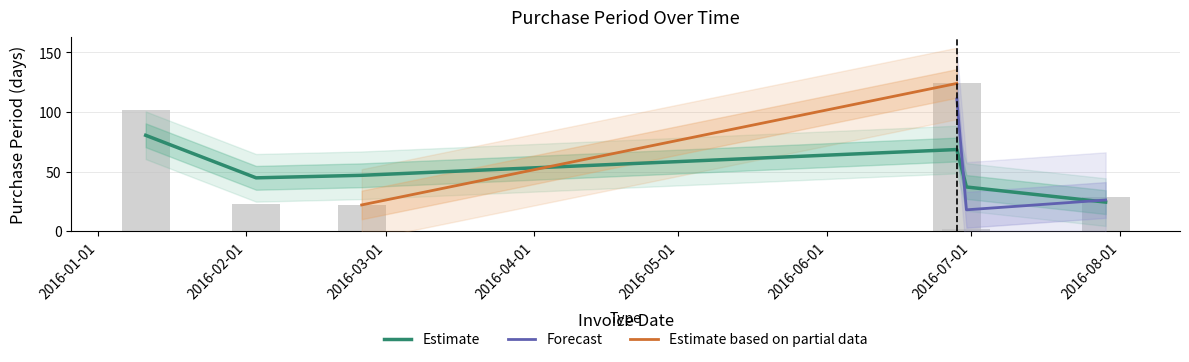

Which category has the lowest value across all series?

2016-06-30